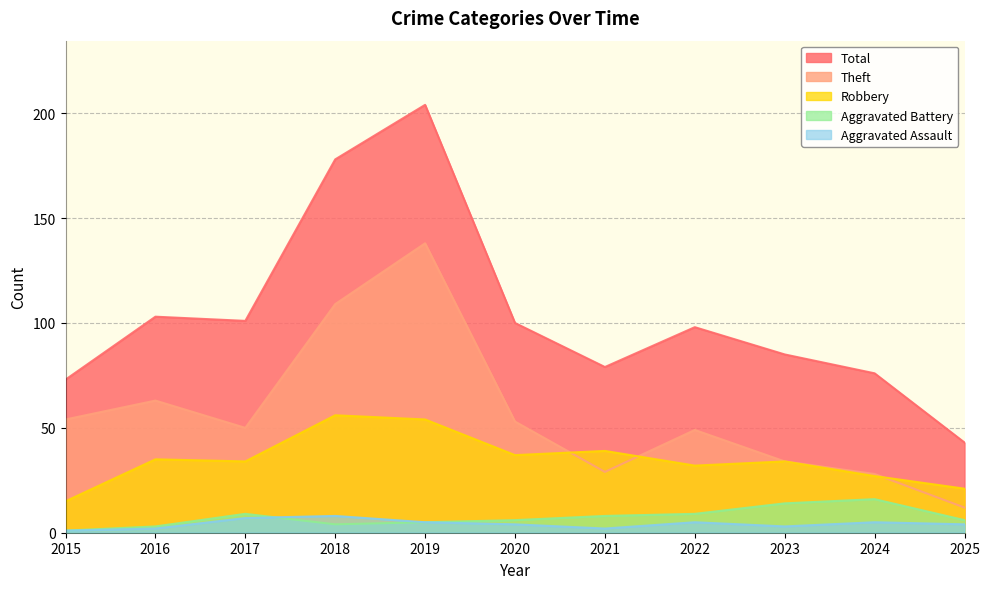

True or false: Robbery and Total intersect in this chart.

False